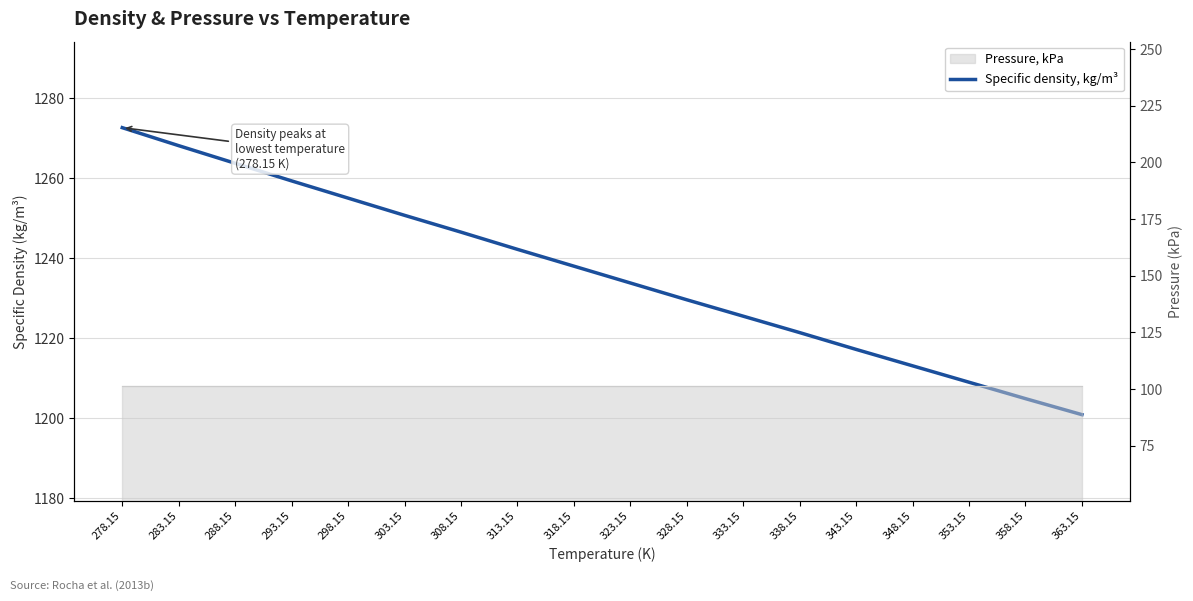

What is the sum of the values at 333.15 and 318.15?

2463.5